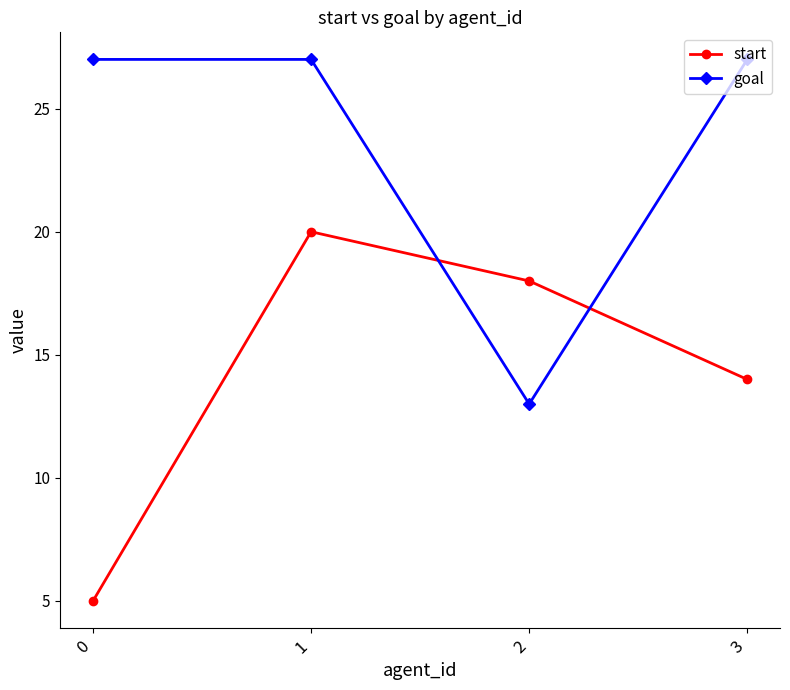

How many lines are shown in the chart?

2